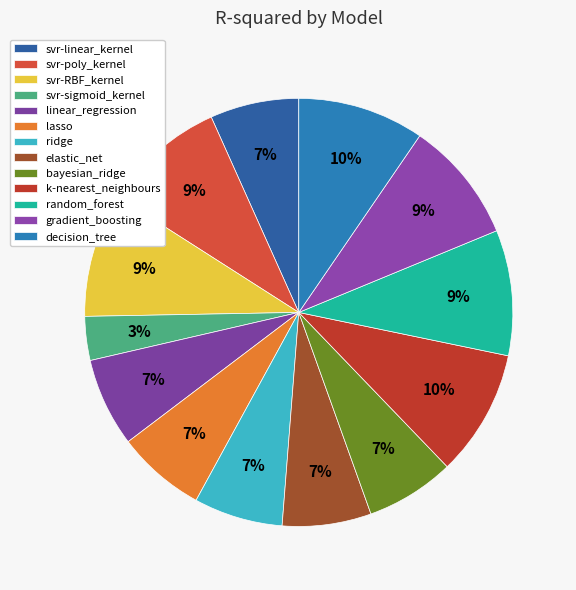

True or false: random_forest accounts for 24% of the total.

False